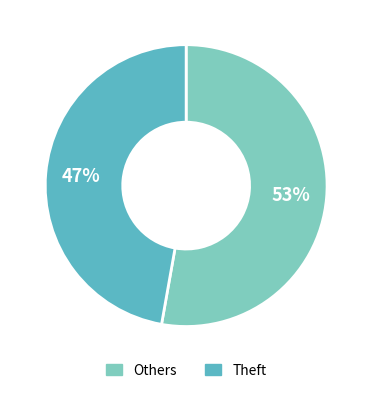

To the nearest percent, what is the difference between the largest and smallest slice percentages?

6%